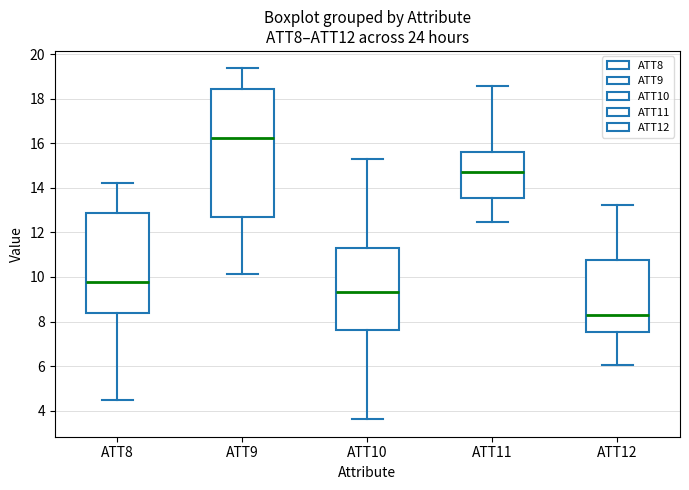

Reading left to right, read every box against the y-axis: the position of its median line, the range the box covers, and the ends of its whiskers. The values are not printed on the chart, so give them approximately, as read against the axis.

ATT8: median 9.8, box 8.4 to 12.8, whiskers 4.4 to 14.2
ATT9: median 16.2, box 12.6 to 18.4, whiskers 10.2 to 19.4
ATT10: median 9.4, box 7.6 to 11.2, whiskers 3.6 to 15.2
ATT11: median 14.8, box 13.6 to 15.6, whiskers 12.4 to 18.6
ATT12: median 8.4, box 7.6 to 10.8, whiskers 6.0 to 13.2